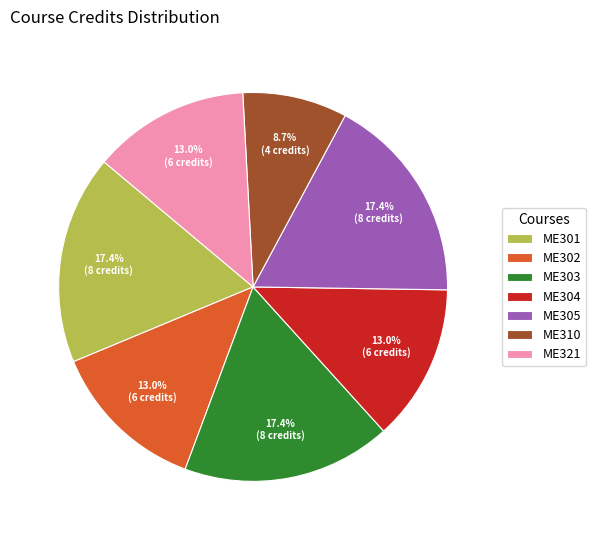

Which slice is the smallest?

ME310